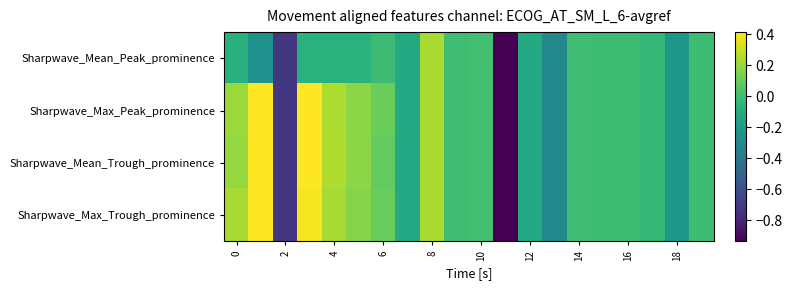

Reading left to right, extract all data points from this chart.

Sharpwave_Mean_Peak_prominence: -0.1	-0.2	-0.7	-0.1	-0.1	-0.1	-0.0	-0.1	0.2	0.0	0.0	-5.1	-0.1	-0.3	-0.0	-0.0	-0.0	-0.0	-0.2	-0.0
Sharpwave_Max_Peak_prominence: 0.2	1.0	-0.7	0.4	0.2	0.2	0.1	-0.1	0.2	0.0	0.0	-5.1	-0.1	-0.3	-0.0	-0.0	-0.0	-0.0	-0.2	-0.0
Sharpwave_Mean_Trough_prominence: 0.2	1.0	-0.7	0.4	0.3	0.2	0.1	-0.1	0.2	0.0	0.0	-5.1	-0.1	-0.3	-0.0	-0.0	-0.0	-0.0	-0.2	-0.0
Sharpwave_Max_Trough_prominence: 0.2	1.0	-0.7	0.4	0.2	0.2	0.1	-0.1	0.2	0.0	0.0	-5.1	-0.1	-0.3	-0.0	-0.0	-0.0	-0.0	-0.2	-0.0